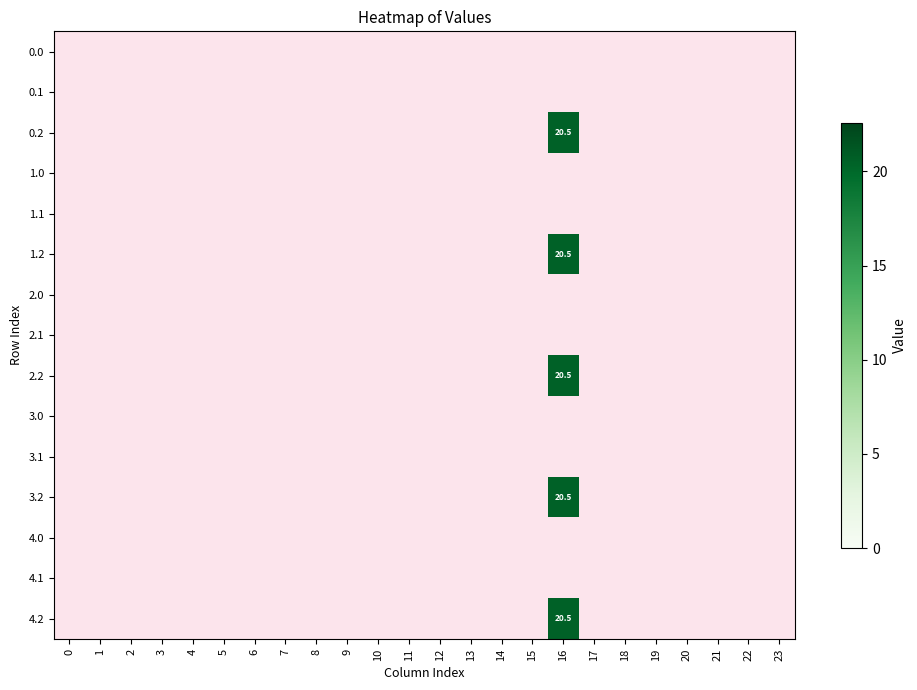

The value of 3.0 at 22 is 0.0. True or false?

True